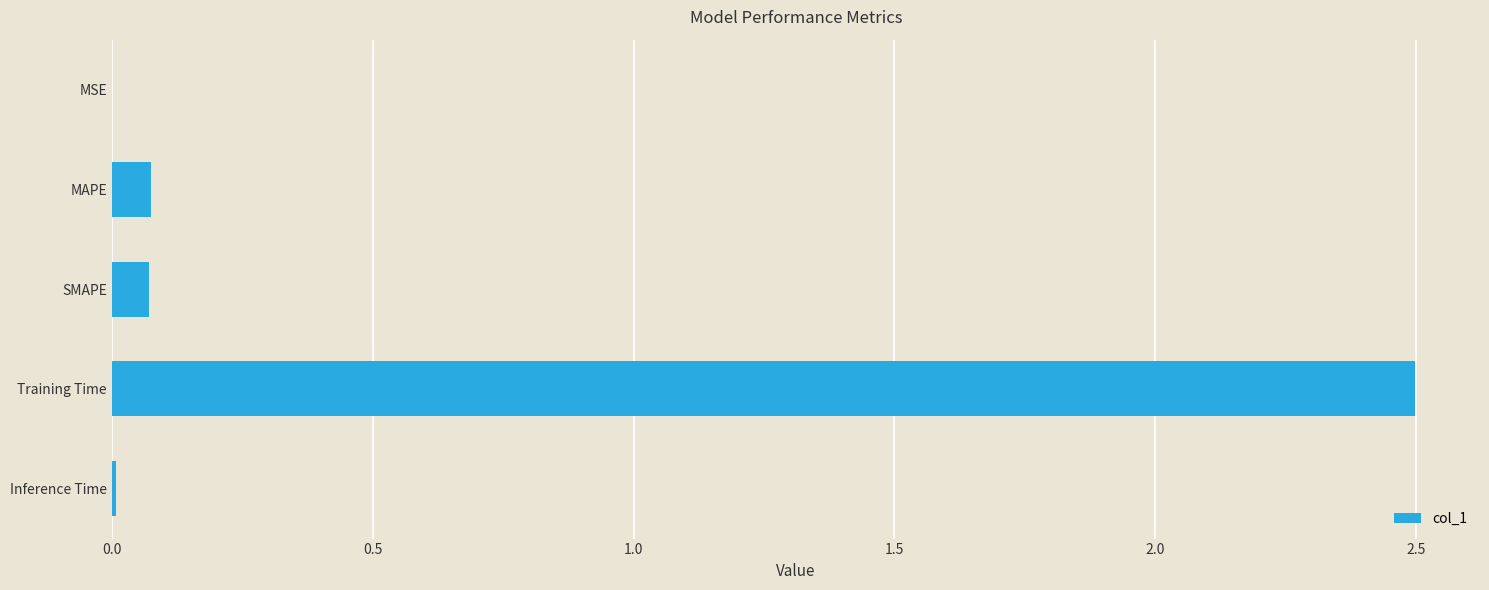

Between Training Time and MSE, which is larger?

Training Time